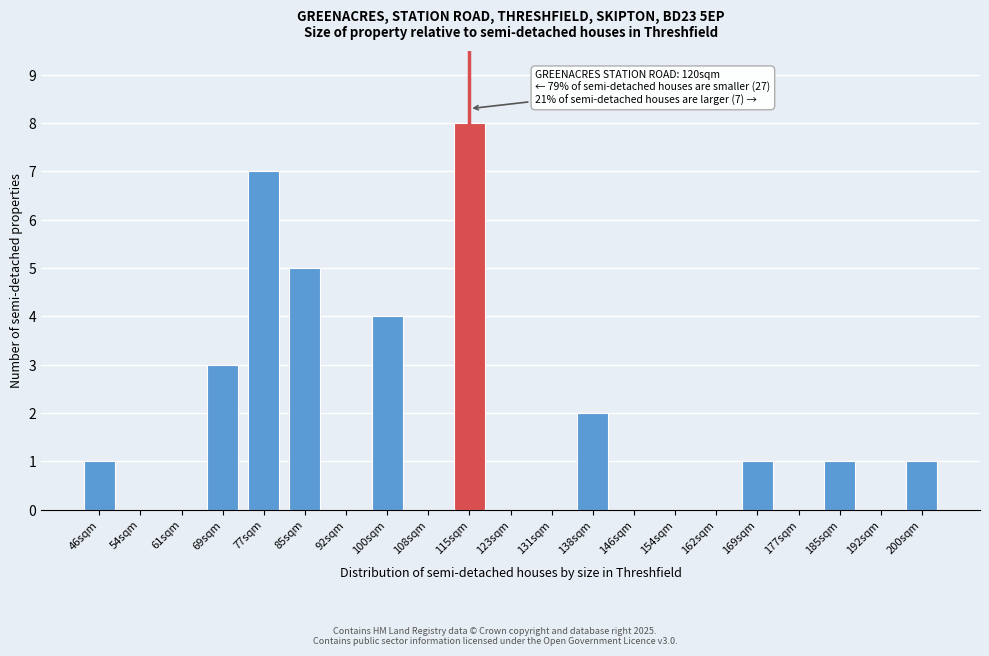

Reading right to left, what are all the values shown in this chart?

200sqm=1	192sqm=0	185sqm=1	177sqm=0	169sqm=1	162sqm=0	154sqm=0	146sqm=0	138sqm=2	131sqm=0	123sqm=0	115sqm=8	108sqm=0	100sqm=4	92sqm=0	85sqm=5	77sqm=7	69sqm=3	61sqm=0	54sqm=0	46sqm=1